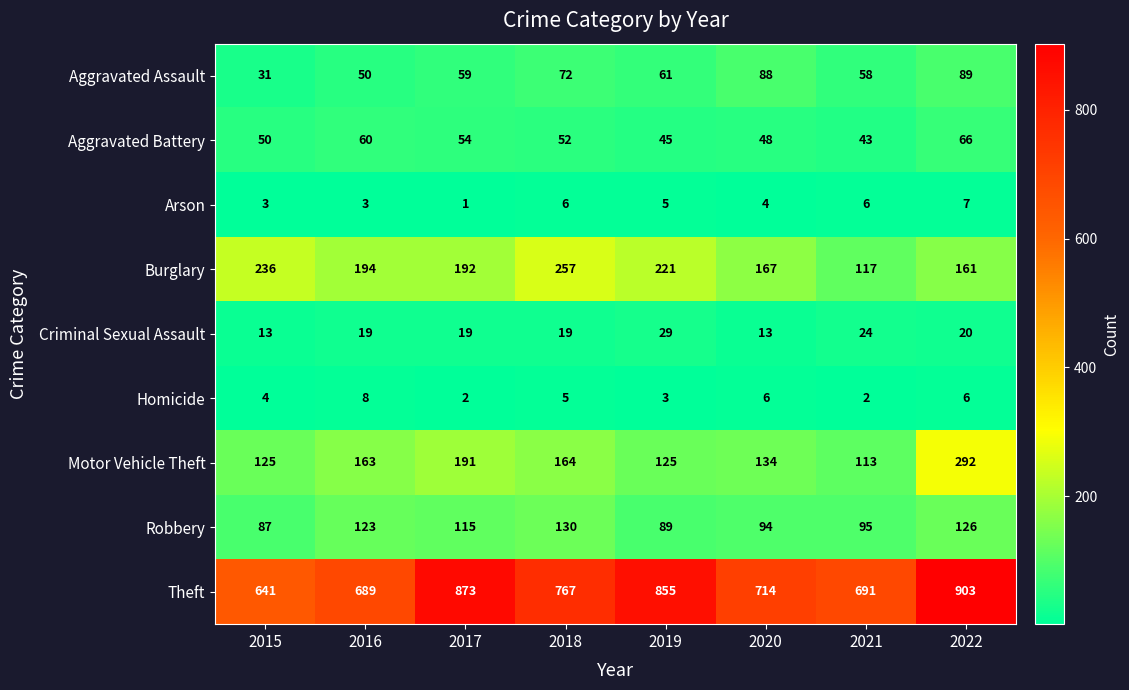

Where does the Arson series first go above 5?

2018